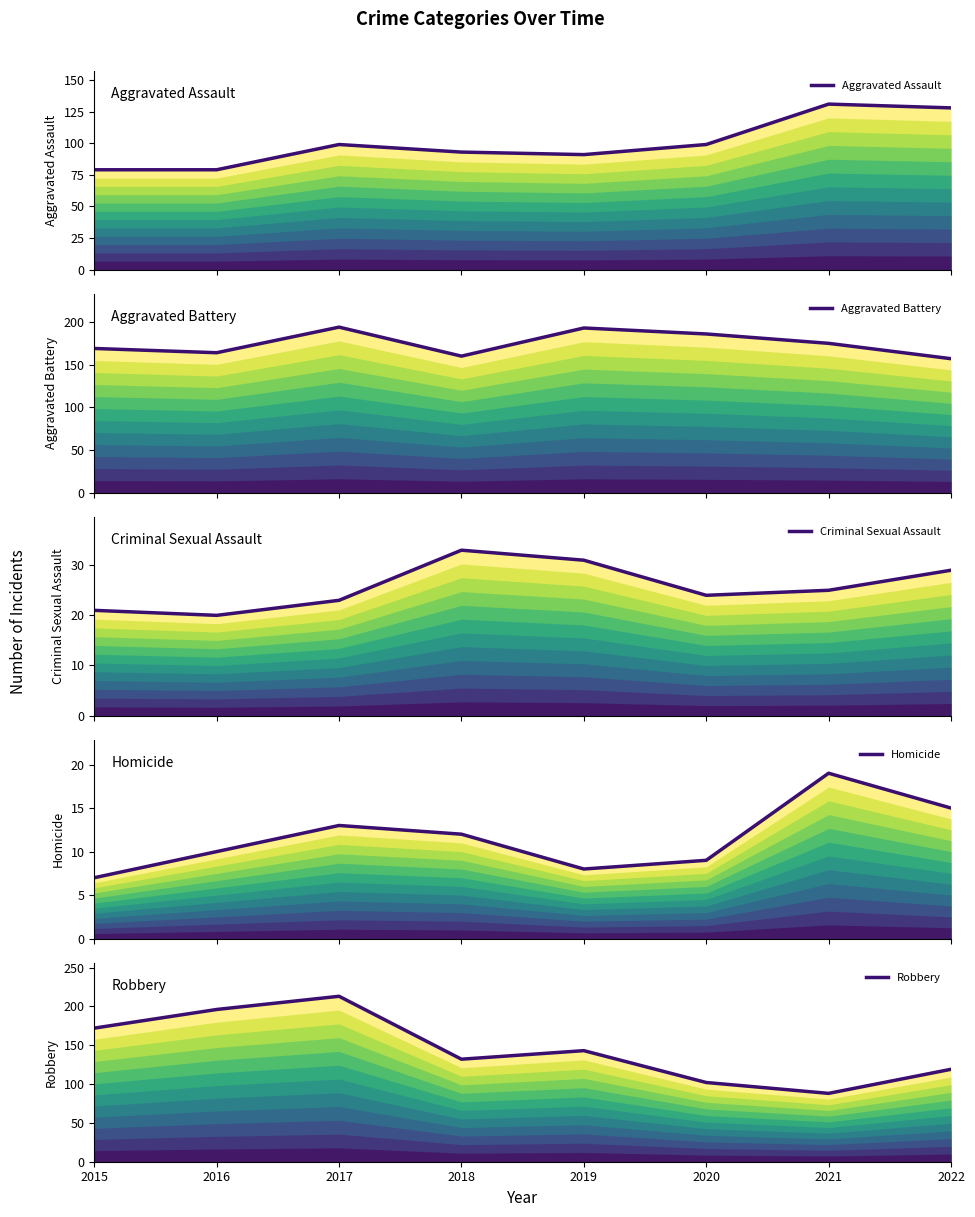

True or false: Criminal Sexual Assault and Homicide intersect in this chart.

False